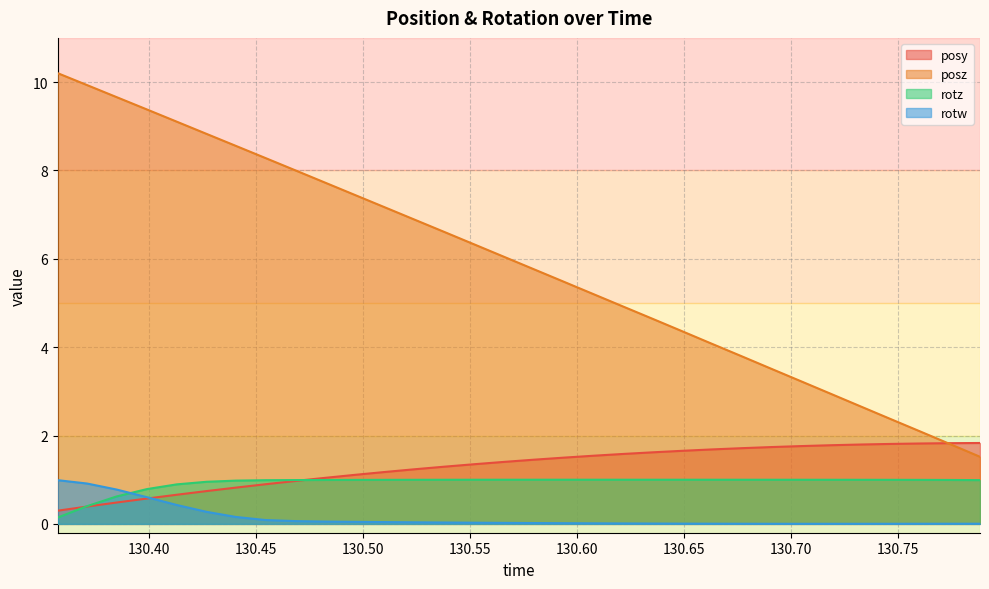

Is it true that posy equals 1.6 at 130.6353?

True